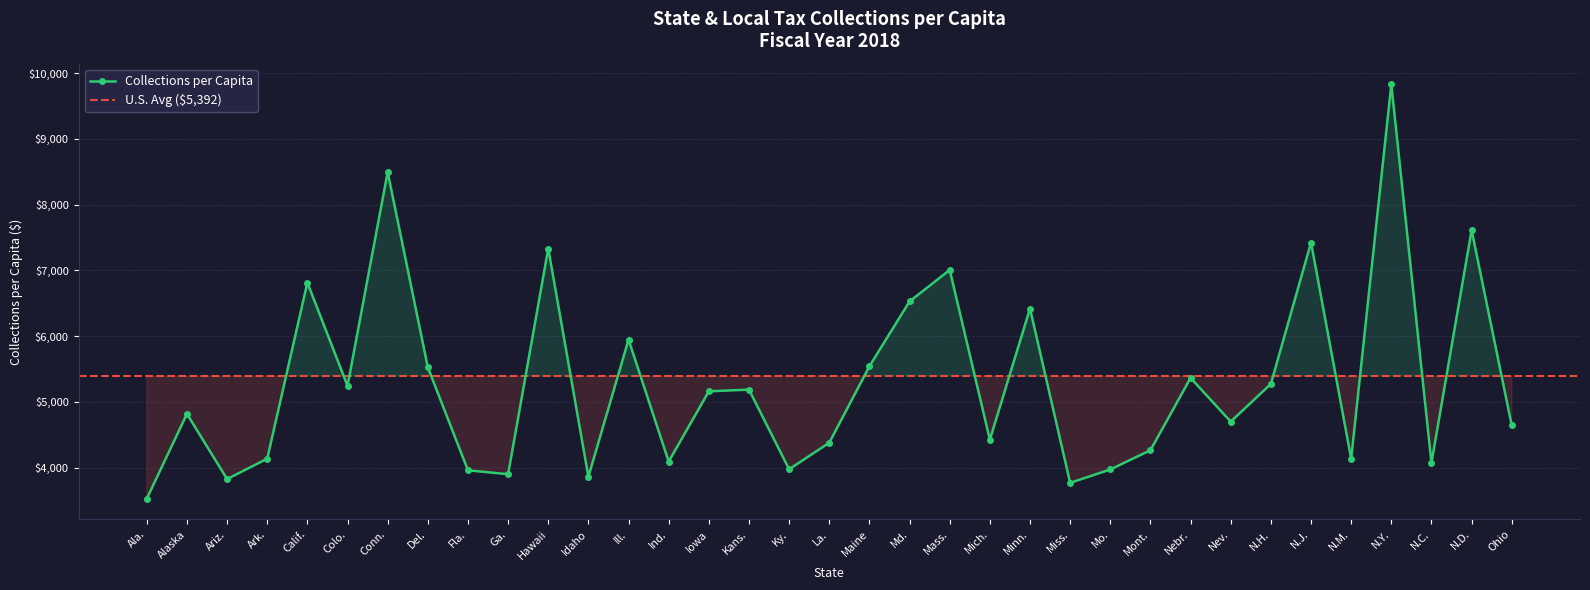

What is the difference between the values at Ga. and La.?

479.2